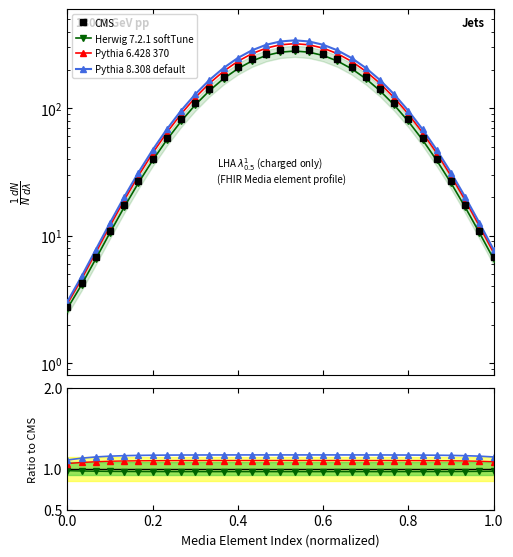

True or false: Pythia 8.308 default and Pythia 6.428 370 intersect in this chart.

False